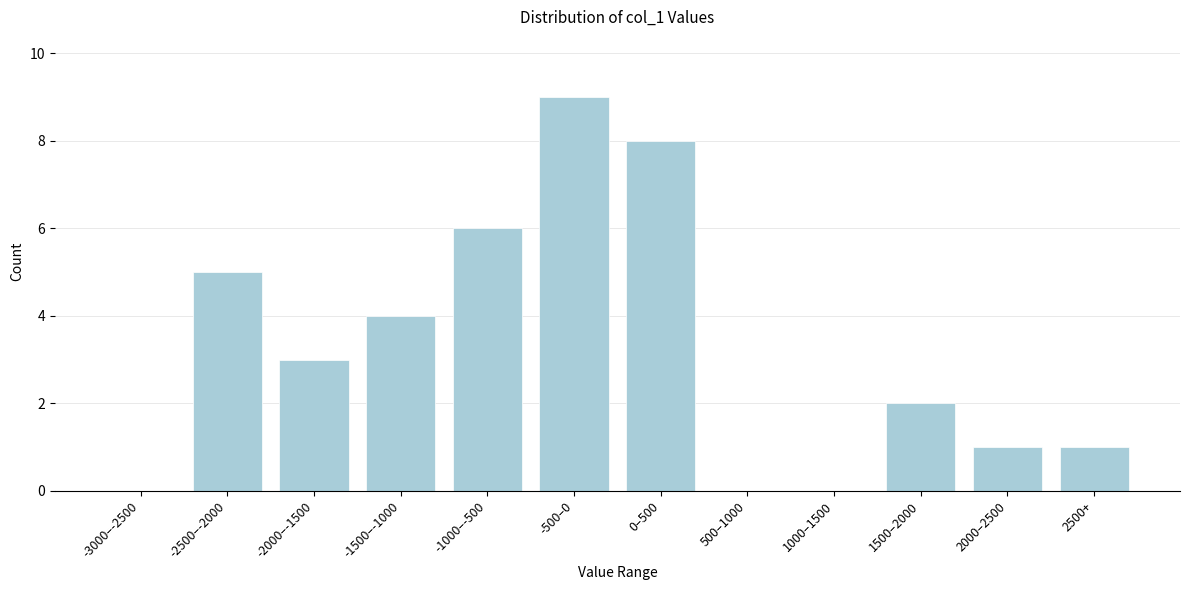

Reading left to right, what are all the values shown in this chart?

-3000–-2500=0	-2500–-2000=5	-2000–-1500=3	-1500–-1000=4	-1000–-500=6	-500–0=9	0–500=8	500–1000=0	1000–1500=0	1500–2000=2	2000–2500=1	2500+=1